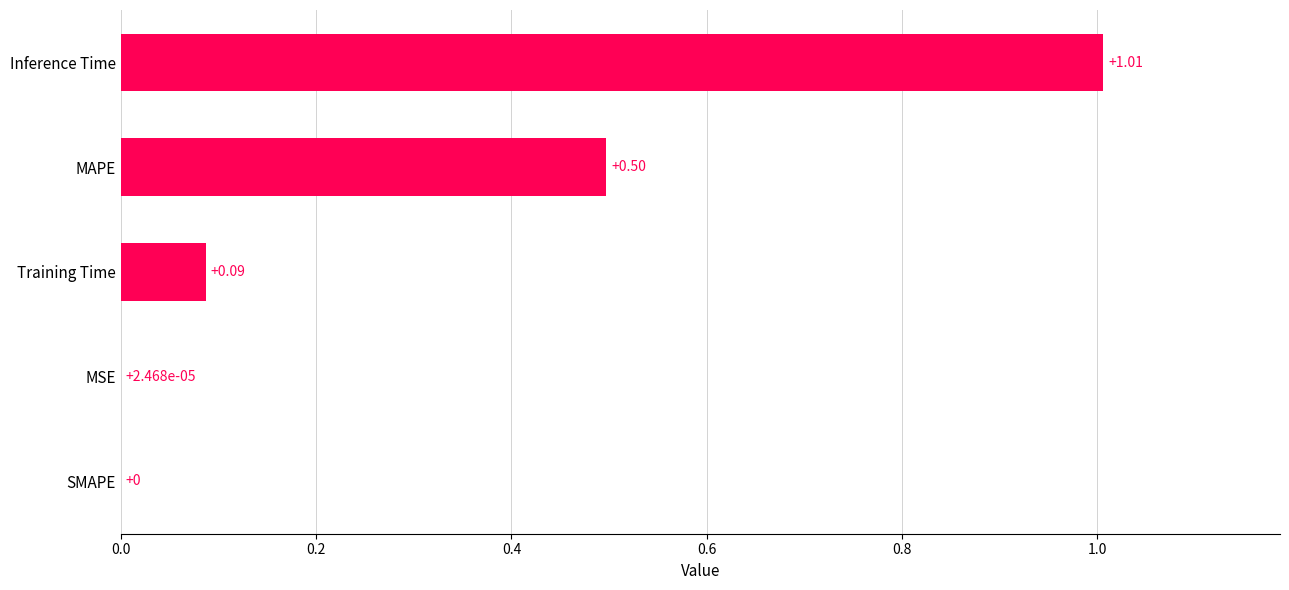

Are the bars horizontal?

Yes